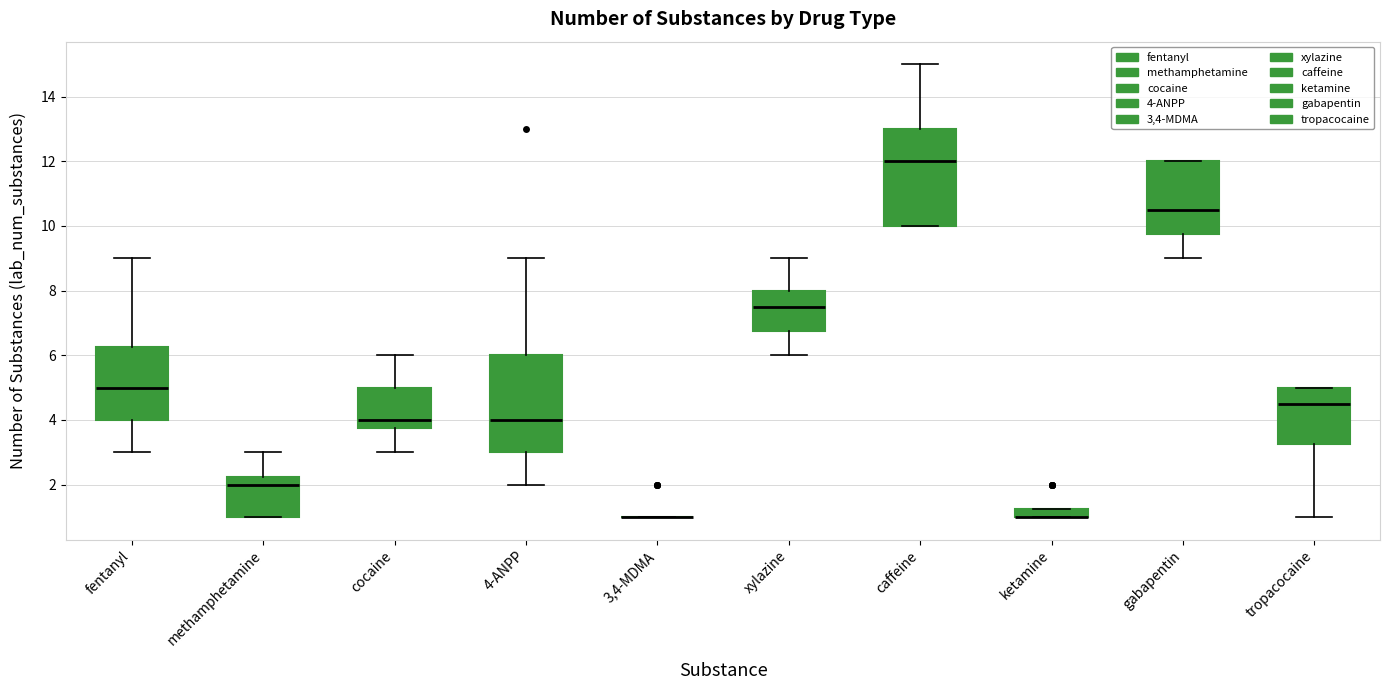

Where does the upper whisker of the box for xylazine end on the y-axis? The values are not printed on the chart, so give them approximately, as read against the axis.

9.0